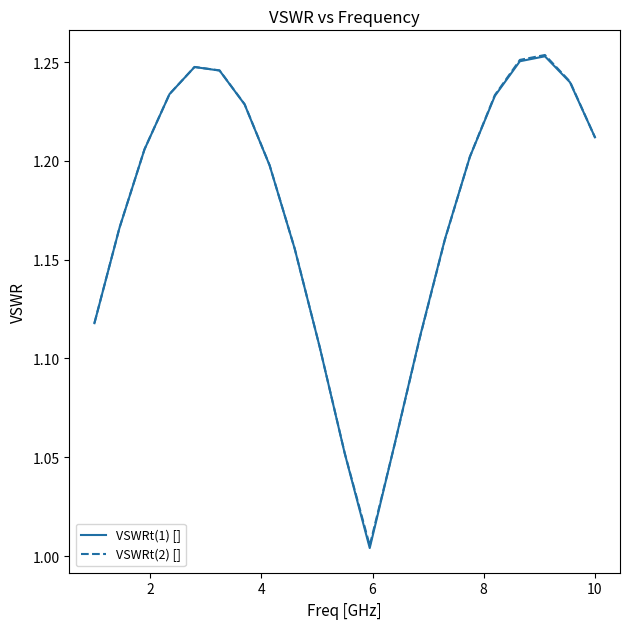

Which series has the largest range (max minus min)?

VSWRt(1) []